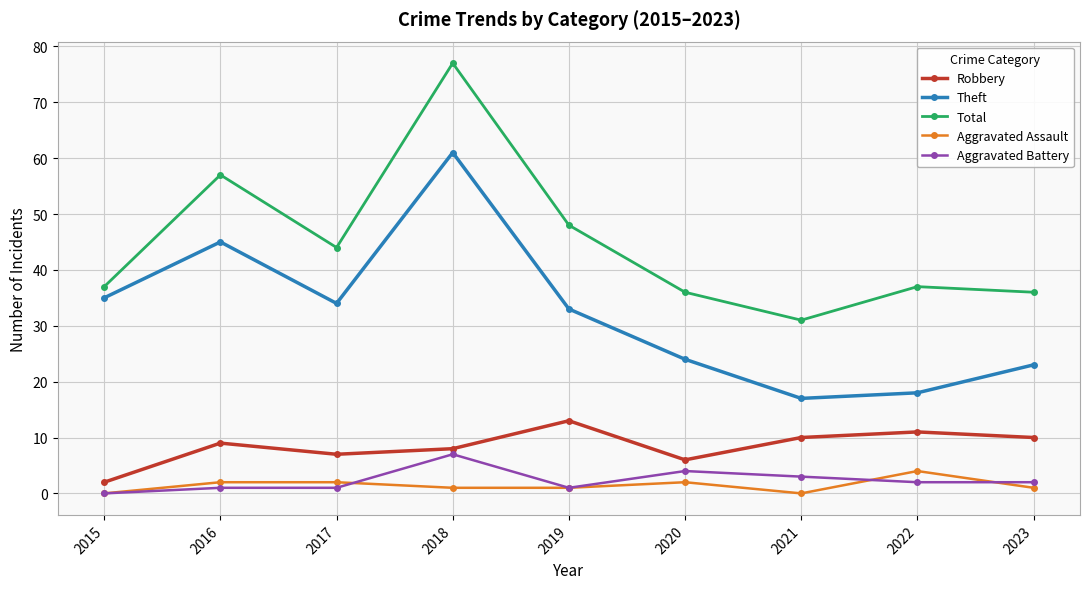

Reading left to right, what are all the values shown in this chart?

Robbery: 2	9	7	8	13	6	10	11	10
Theft: 35	45	34	61	33	24	17	18	23
Total: 37	57	44	77	48	36	31	37	36
Aggravated Assault: 0	2	2	1	1	2	0	4	1
Aggravated Battery: 0	1	1	7	1	4	3	2	2